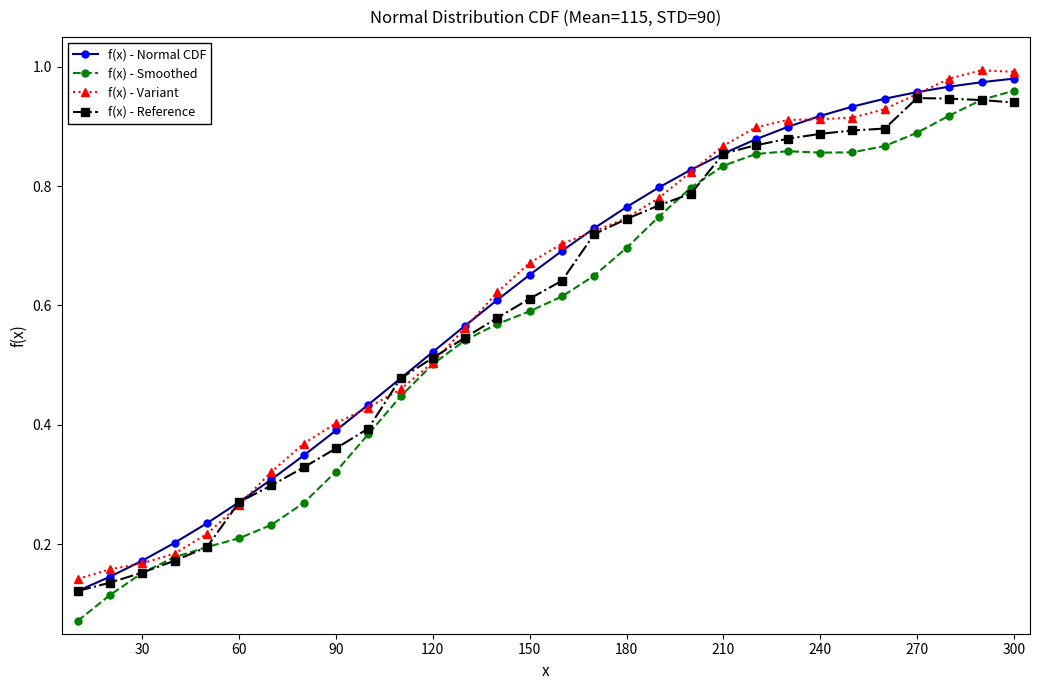

What are all the series names shown in the legend?

f(x) - Normal CDF, f(x) - Smoothed, f(x) - Variant, f(x) - Reference